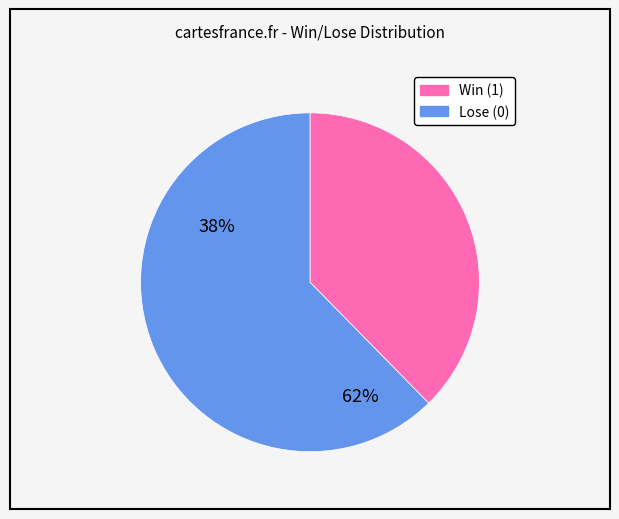

The Lose (0) slice represents 71% of the pie. True or false?

False